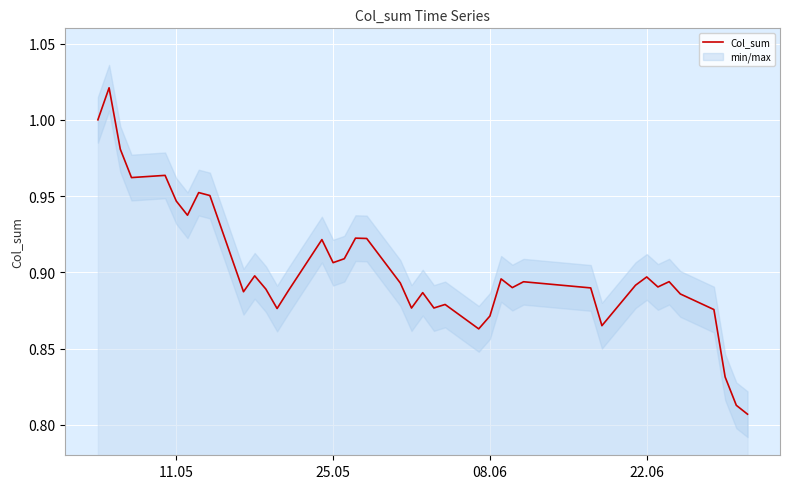

Reading left to right, transcribe all the data shown in this chart.

1.0	1.0	1.0	1.0	1.0	0.9	0.9	1.0	1.0	0.9	0.9	0.9	0.9	0.9	0.9	0.9	0.9	0.9	0.9	0.9	0.9	0.9	0.9	0.9	0.9	0.9	0.9	0.9	0.9	0.9	0.9	0.9	0.9	0.9	0.9	0.9	0.9	0.8	0.8	0.8